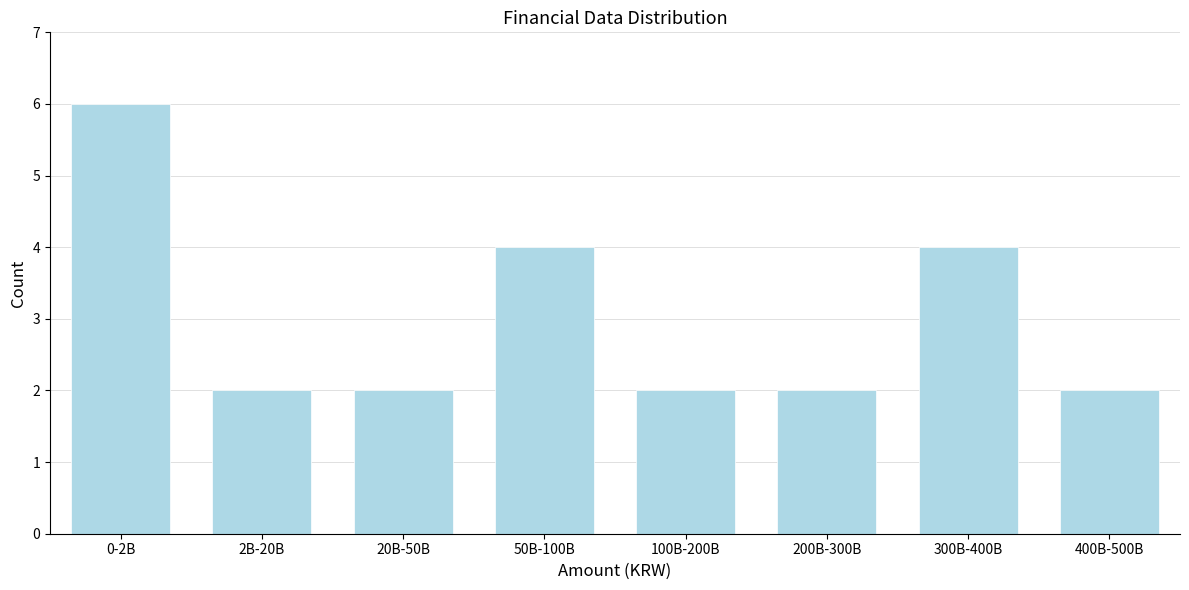

Reading left to right, list all the values displayed in this chart.

6	2	2	4	2	2	4	2